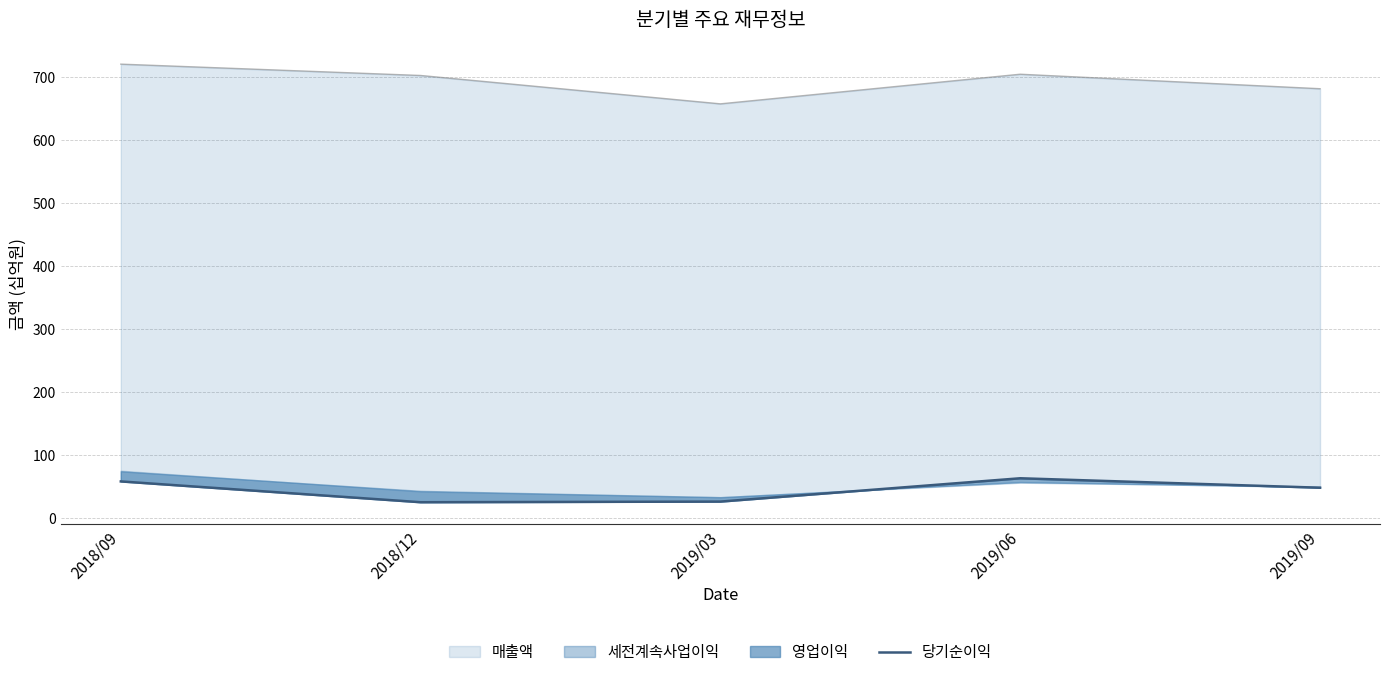

How many lines are shown in the chart?

1